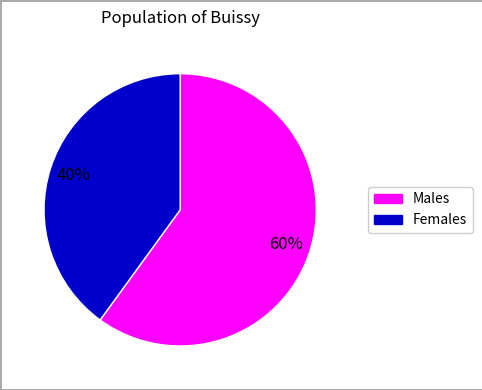

To the nearest percent, what is the difference between the largest and smallest slice percentages?

20%